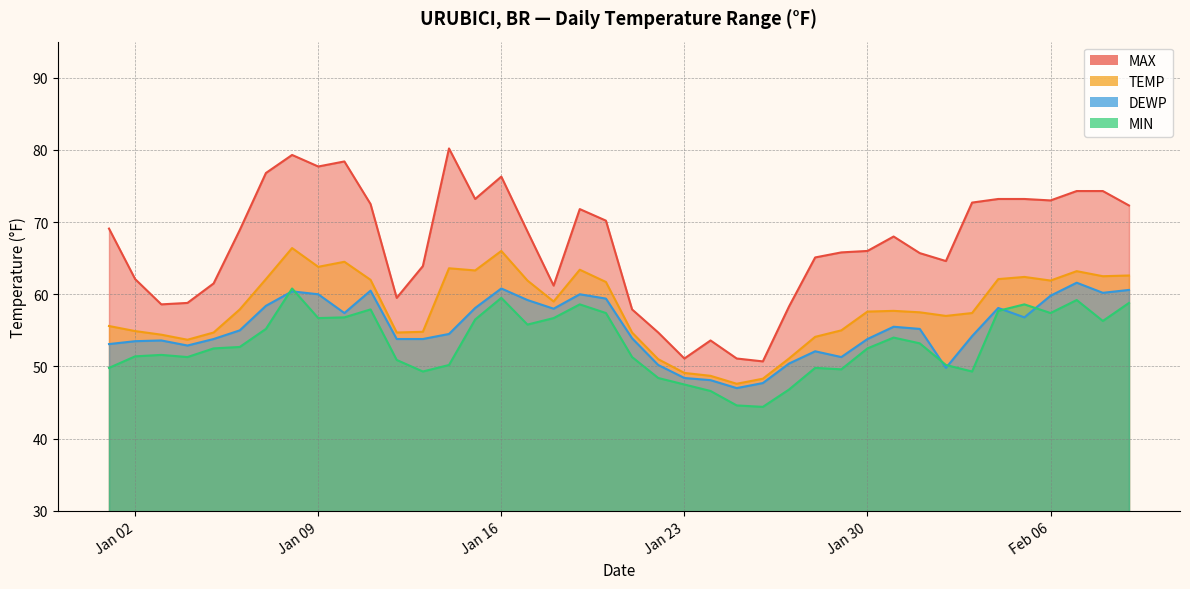

At which category is the sum across all series the highest?

2024-01-08